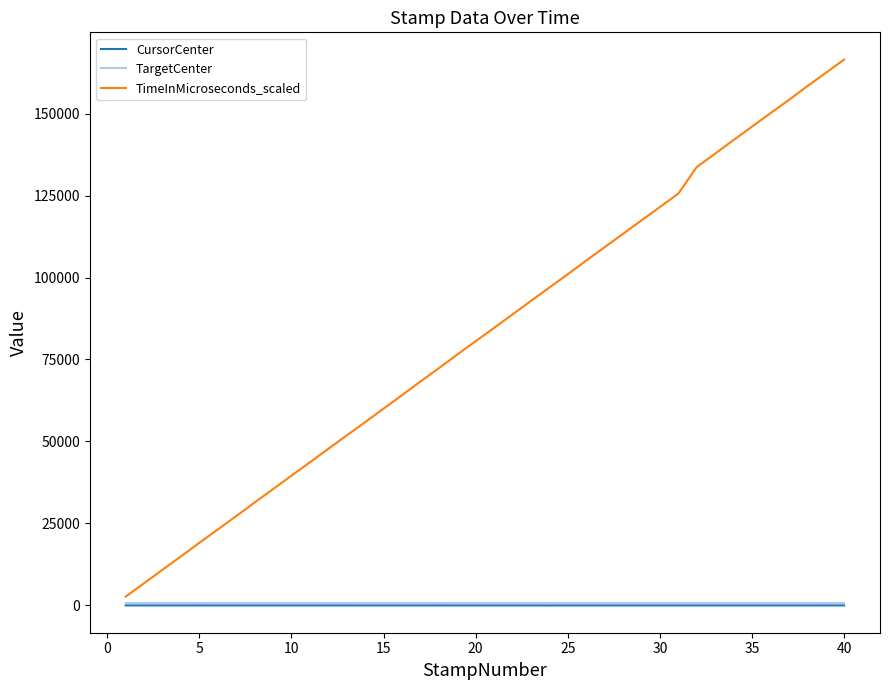

What are all the series names shown in the legend?

CursorCenter, TargetCenter, TimeInMicroseconds_scaled